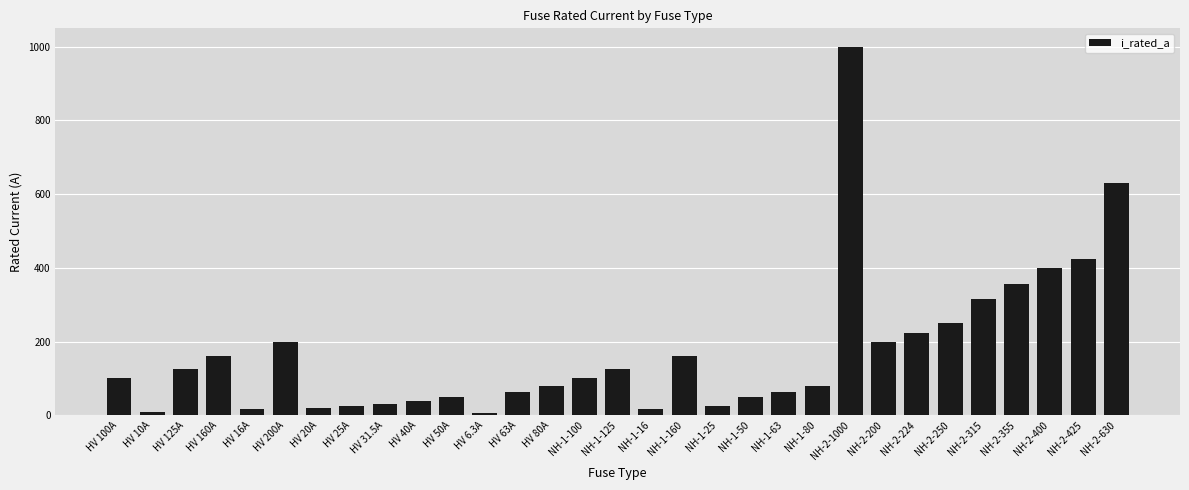

What is the minimum value shown in the chart?

6.3